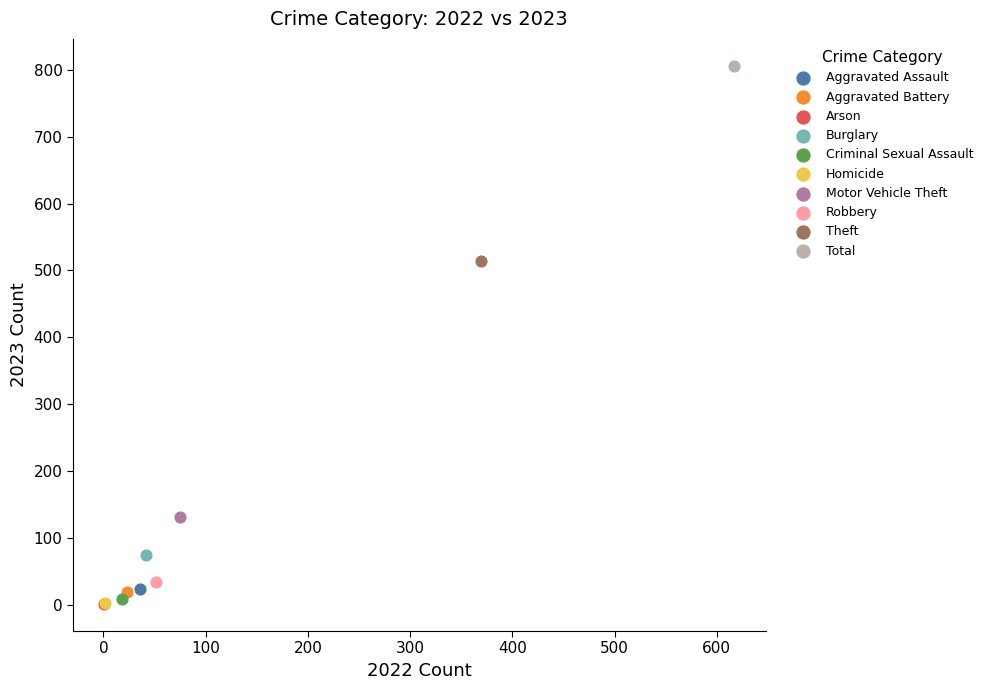

What are all the series names shown in the legend?

Aggravated Assault, Aggravated Battery, Arson, Burglary, Criminal Sexual Assault, Homicide, Motor Vehicle Theft, Robbery, Theft, Total